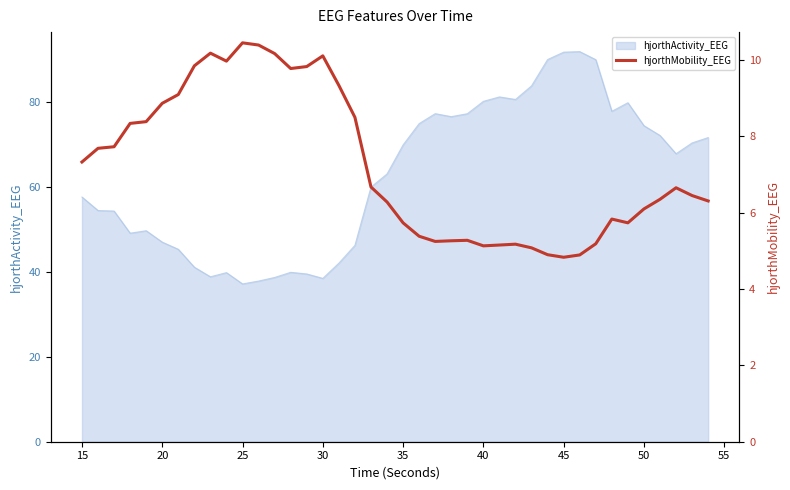

Is it true that hjorthActivity_EEG equals 69.9 at 35?

True